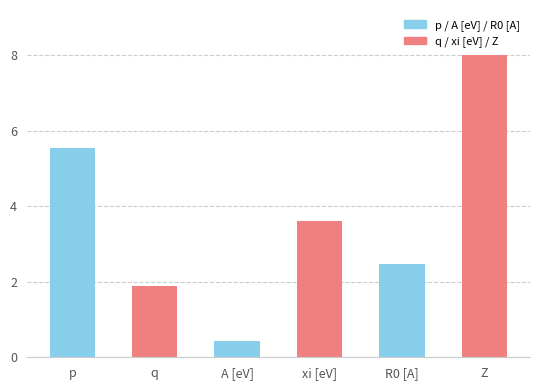

At which label is the value closest to 4?

xi [eV]